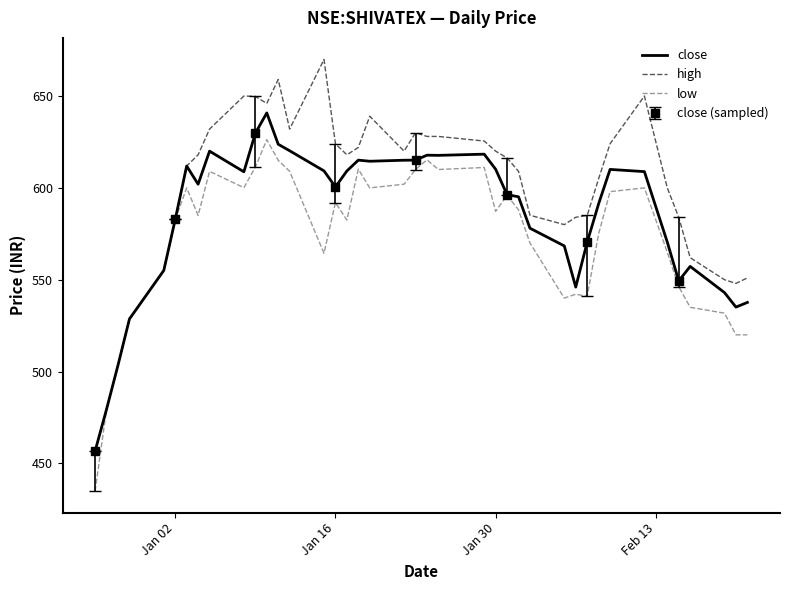

At how many categories does at least one series exceed 500?

38